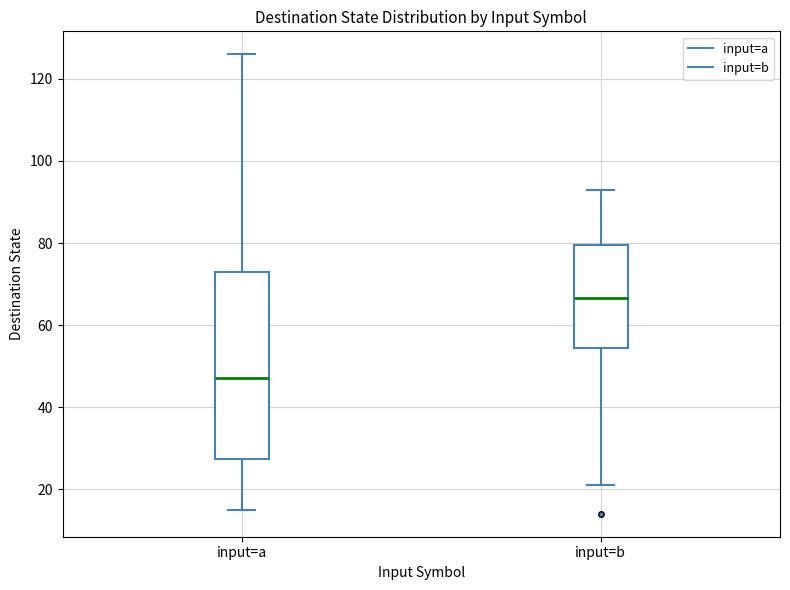

Where does the median line of the box for input=a sit on the y-axis? The values are not printed on the chart, so give them approximately, as read against the axis.

48